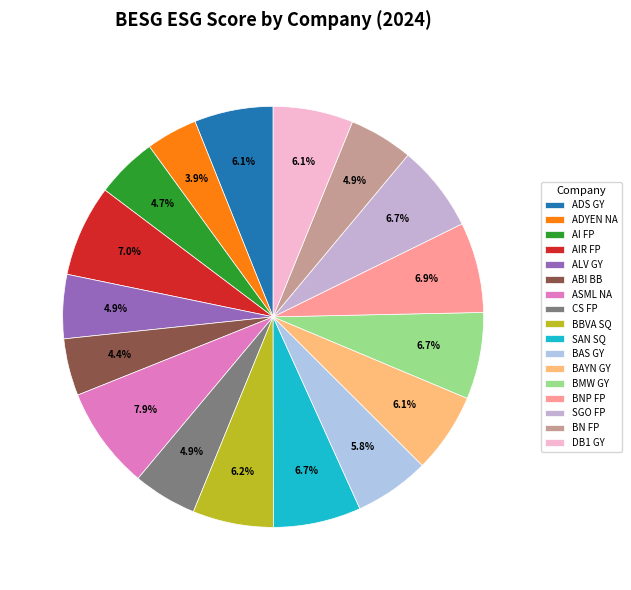

Is there any slice that represents more than half of the pie?

No